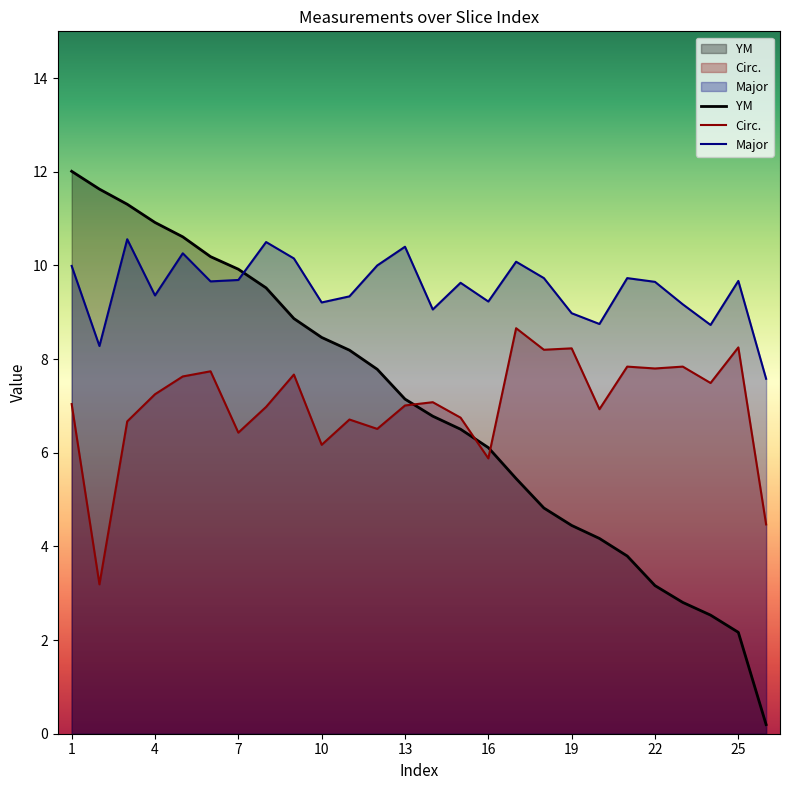

True or false: Major and Circ. intersect in this chart.

False